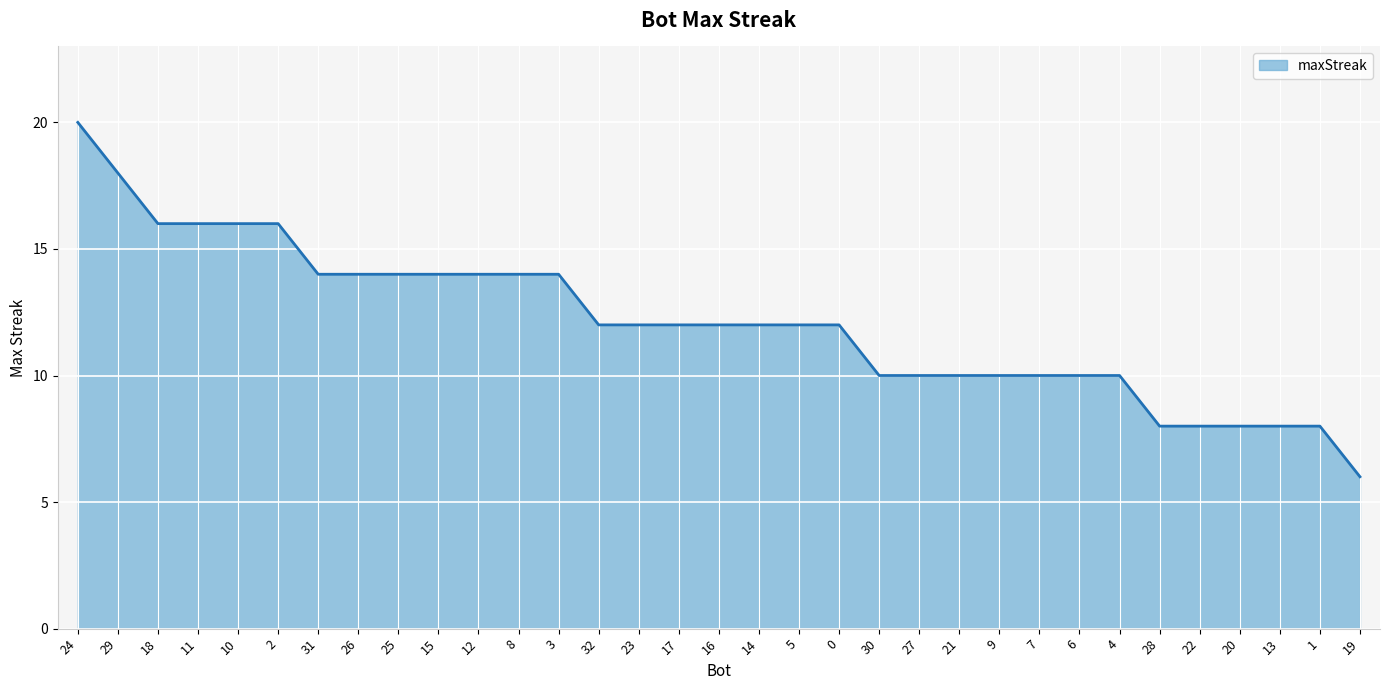

At which label does the data first exceed 12?

24